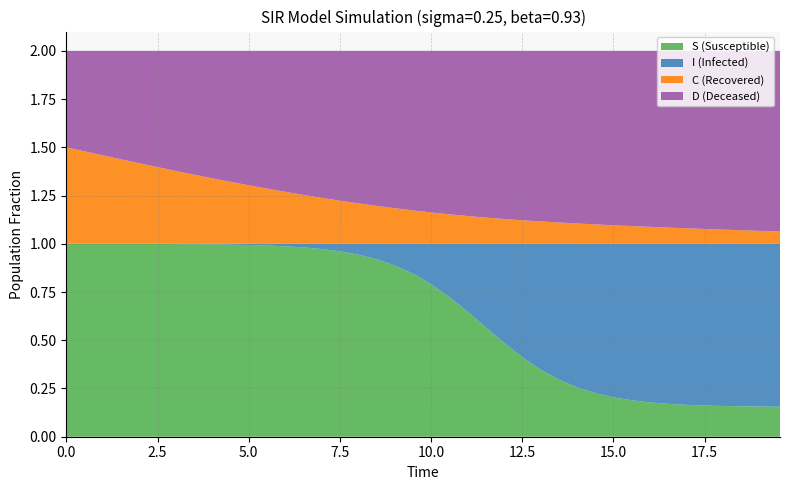

Reading left to right, transcribe all the data shown in this chart.

S: 0.0=1.0	0.5016722408026756=1.0	1.0033444816053512=1.0	1.5050167224080266=1.0	2.0066889632107023=1.0	2.508361204013378=1.0	3.0100334448160533=1.0	3.511705685618729=1.0	4.013377926421405=1.0	4.51505016722408=1.0	5.016722408026756=1.0	5.518394648829432=1.0	6.020066889632107=1.0	6.521739130434782=1.0	7.023411371237458=1.0	7.525083612040134=1.0	8.02675585284281=0.9	8.528428093645484=0.9	9.03010033444816=0.9	9.531772575250836=0.8	10.033444816053512=0.8	10.535117056856187=0.7	11.036789297658864=0.6	11.538461538461538=0.6	12.040133779264213=0.5	12.54180602006689=0.4	13.043478260869565=0.3	13.545150501672241=0.3	14.046822742474916=0.3	14.548494983277592=0.2	15.050167224080267=0.2	15.551839464882944=0.2	16.05351170568562=0.2	16.555183946488295=0.2	17.05685618729097=0.2	17.558528428093645=0.2	18.06020066889632=0.2	18.561872909698998=0.2	19.06354515050167=0.2	19.565217391304348=0.2
I: 0.0=0.0	0.5016722408026756=0.0	1.0033444816053512=0.0	1.5050167224080266=0.0	2.0066889632107023=0.0	2.508361204013378=0.0	3.0100334448160533=0.0	3.511705685618729=0.0	4.013377926421405=0.0	4.51505016722408=0.0	5.016722408026756=0.0	5.518394648829432=0.0	6.020066889632107=0.0	6.521739130434782=0.0	7.023411371237458=0.0	7.525083612040134=0.0	8.02675585284281=0.1	8.528428093645484=0.1	9.03010033444816=0.1	9.531772575250836=0.2	10.033444816053512=0.2	10.535117056856187=0.3	11.036789297658864=0.4	11.538461538461538=0.4	12.040133779264213=0.5	12.54180602006689=0.6	13.043478260869565=0.7	13.545150501672241=0.7	14.046822742474916=0.7	14.548494983277592=0.8	15.050167224080267=0.8	15.551839464882944=0.8	16.05351170568562=0.8	16.555183946488295=0.8	17.05685618729097=0.8	17.558528428093645=0.8	18.06020066889632=0.8	18.561872909698998=0.8	19.06354515050167=0.8	19.565217391304348=0.8
C: 0.0=0.5	0.5016722408026756=0.5	1.0033444816053512=0.5	1.5050167224080266=0.4	2.0066889632107023=0.4	2.508361204013378=0.4	3.0100334448160533=0.4	3.511705685618729=0.4	4.013377926421405=0.3	4.51505016722408=0.3	5.016722408026756=0.3	5.518394648829432=0.3	6.020066889632107=0.3	6.521739130434782=0.3	7.023411371237458=0.2	7.525083612040134=0.2	8.02675585284281=0.2	8.528428093645484=0.2	9.03010033444816=0.2	9.531772575250836=0.2	10.033444816053512=0.2	10.535117056856187=0.2	11.036789297658864=0.1	11.538461538461538=0.1	12.040133779264213=0.1	12.54180602006689=0.1	13.043478260869565=0.1	13.545150501672241=0.1	14.046822742474916=0.1	14.548494983277592=0.1	15.050167224080267=0.1	15.551839464882944=0.1	16.05351170568562=0.1	16.555183946488295=0.1	17.05685618729097=0.1	17.558528428093645=0.1	18.06020066889632=0.1	18.561872909698998=0.1	19.06354515050167=0.1	19.565217391304348=0.1
D: 0.0=0.5	0.5016722408026756=0.5	1.0033444816053512=0.5	1.5050167224080266=0.6	2.0066889632107023=0.6	2.508361204013378=0.6	3.0100334448160533=0.6	3.511705685618729=0.6	4.013377926421405=0.7	4.51505016722408=0.7	5.016722408026756=0.7	5.518394648829432=0.7	6.020066889632107=0.7	6.521739130434782=0.7	7.023411371237458=0.8	7.525083612040134=0.8	8.02675585284281=0.8	8.528428093645484=0.8	9.03010033444816=0.8	9.531772575250836=0.8	10.033444816053512=0.8	10.535117056856187=0.8	11.036789297658864=0.9	11.538461538461538=0.9	12.040133779264213=0.9	12.54180602006689=0.9	13.043478260869565=0.9	13.545150501672241=0.9	14.046822742474916=0.9	14.548494983277592=0.9	15.050167224080267=0.9	15.551839464882944=0.9	16.05351170568562=0.9	16.555183946488295=0.9	17.05685618729097=0.9	17.558528428093645=0.9	18.06020066889632=0.9	18.561872909698998=0.9	19.06354515050167=0.9	19.565217391304348=0.9